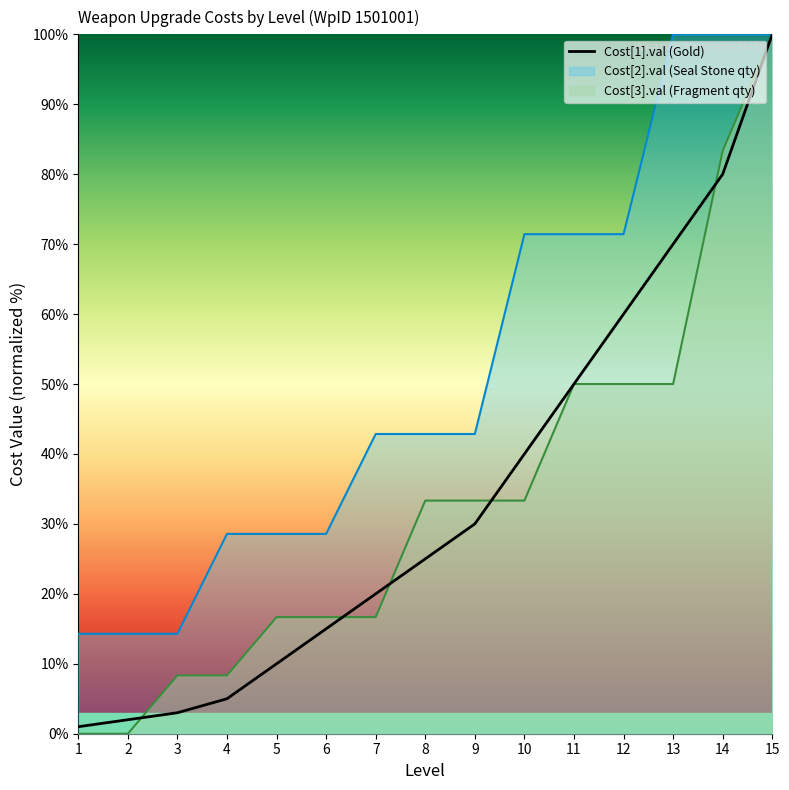

Between 3 and 5, which series saw the biggest shift?

Cost[2].val